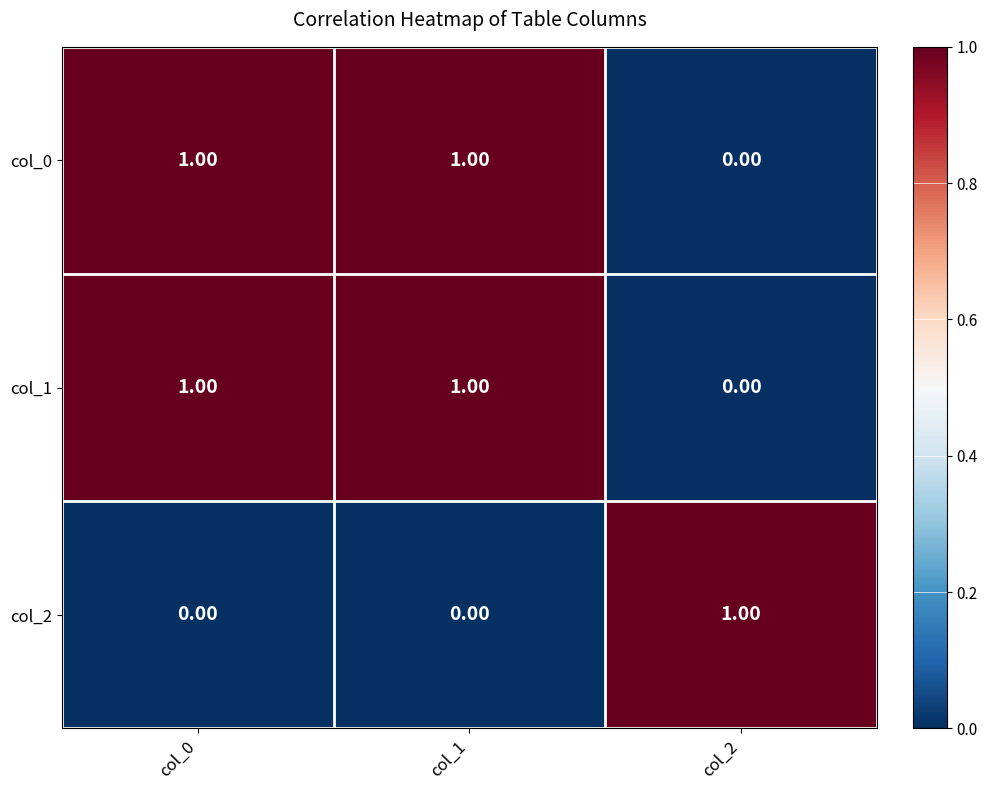

At how many categories does at least one series exceed 0?

3